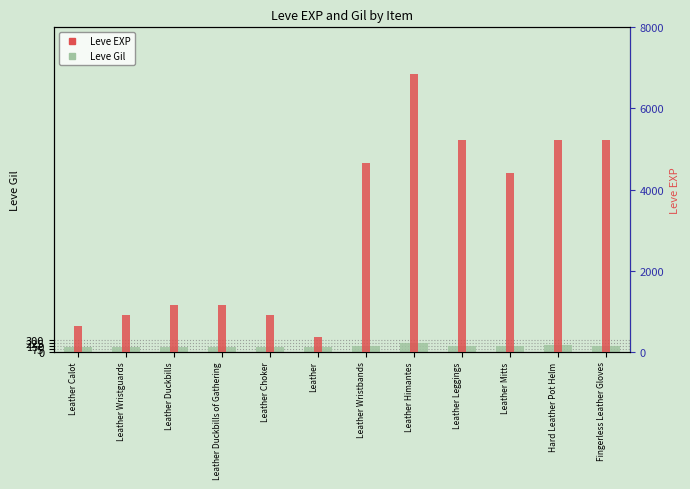

Which series has the largest range (max minus min)?

Leve EXP